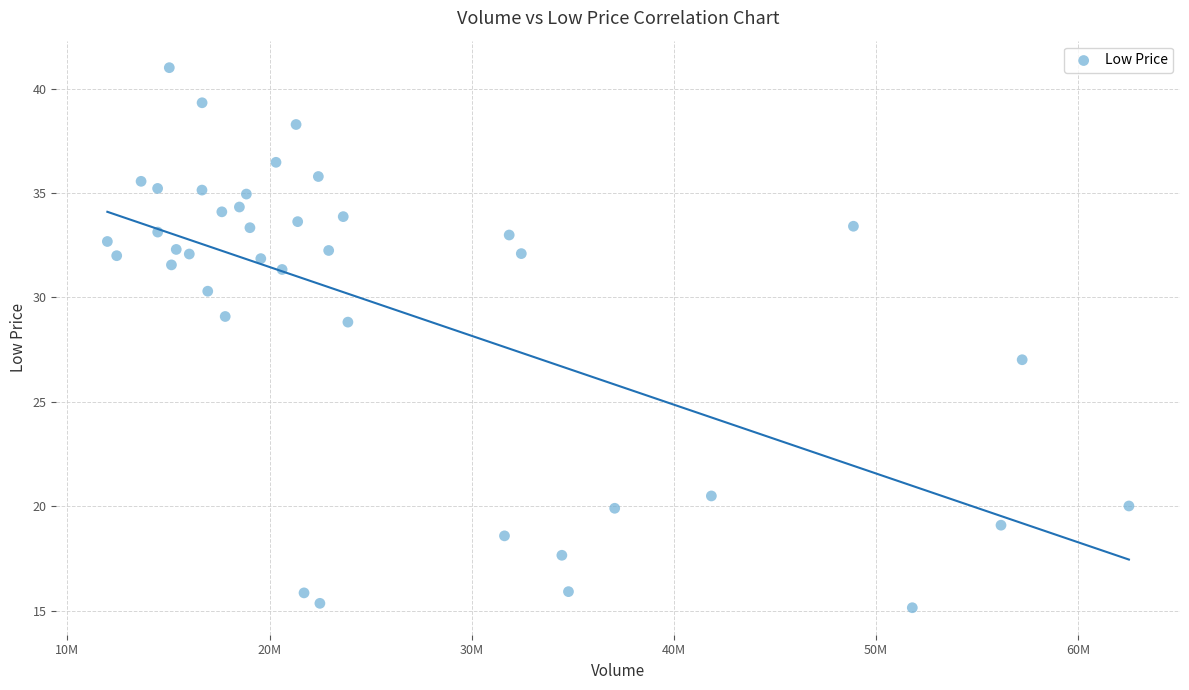

What is the range of X values (max minus min)?

50540900.0